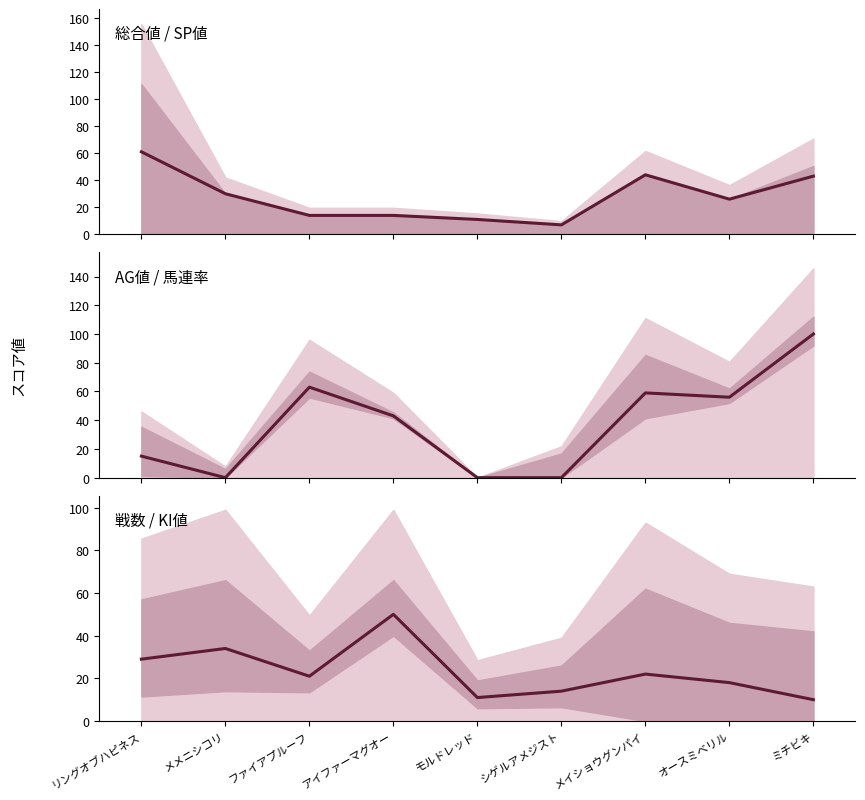

What is the total value across all series at リングオブハピネス?

105